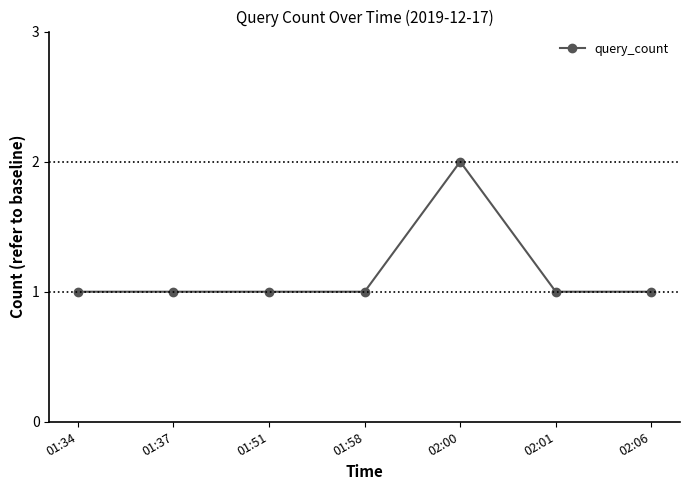

Does the chart display data point markers on the line(s)?

Yes